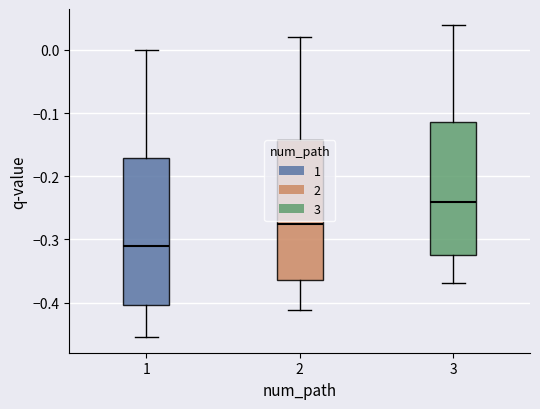

Comparing the boxes themselves (not the whiskers), which one is the tallest?

1